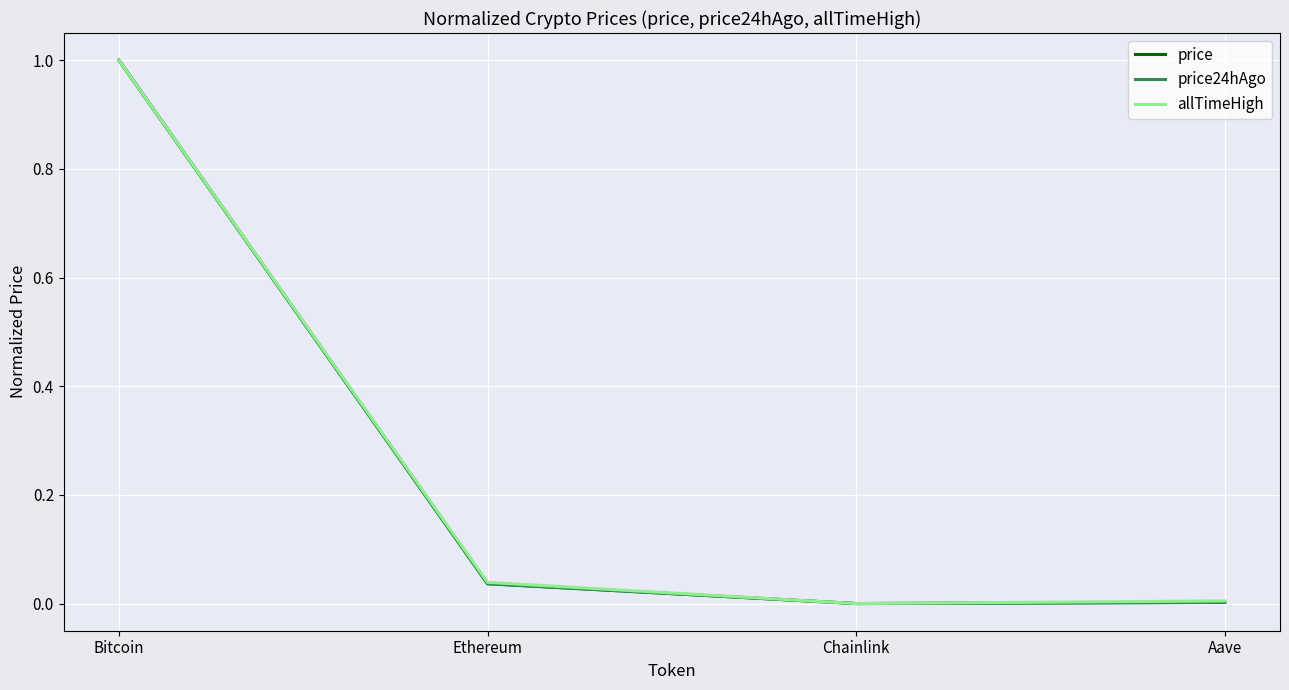

Is it true that price equals 0.0 at Ethereum?

True